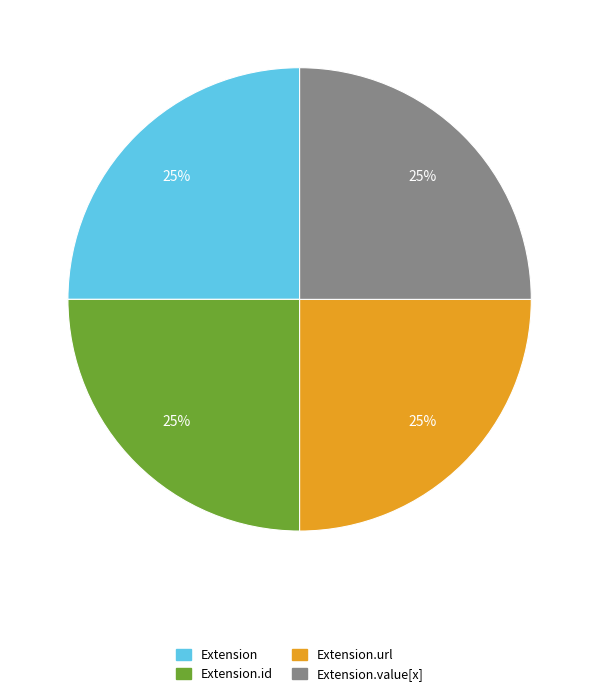

Is it true that Extension is 11% of the pie?

False